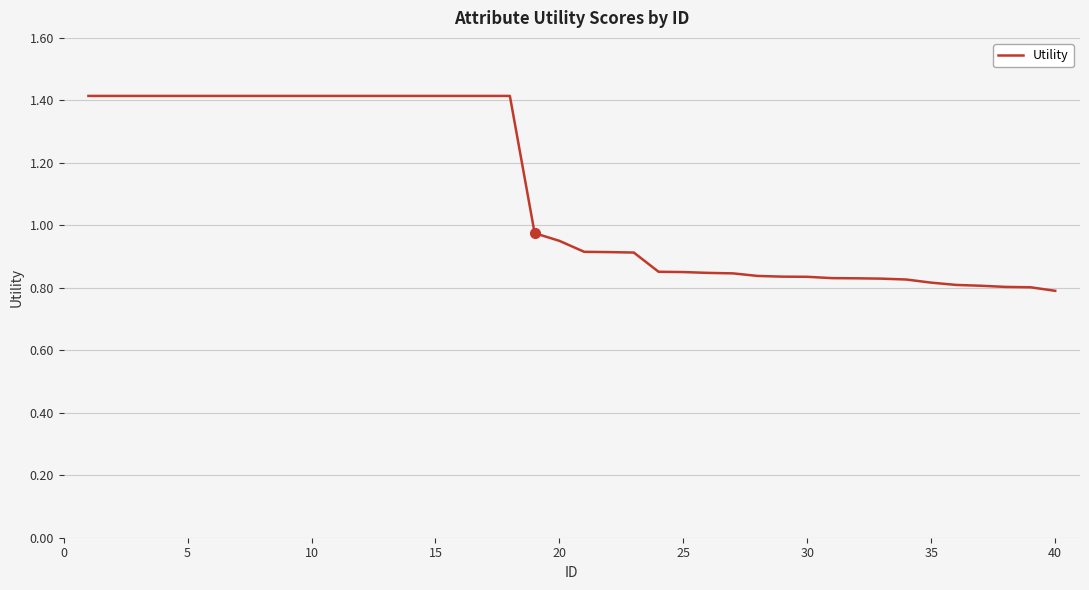

What is the maximum value shown in the chart?

1.4